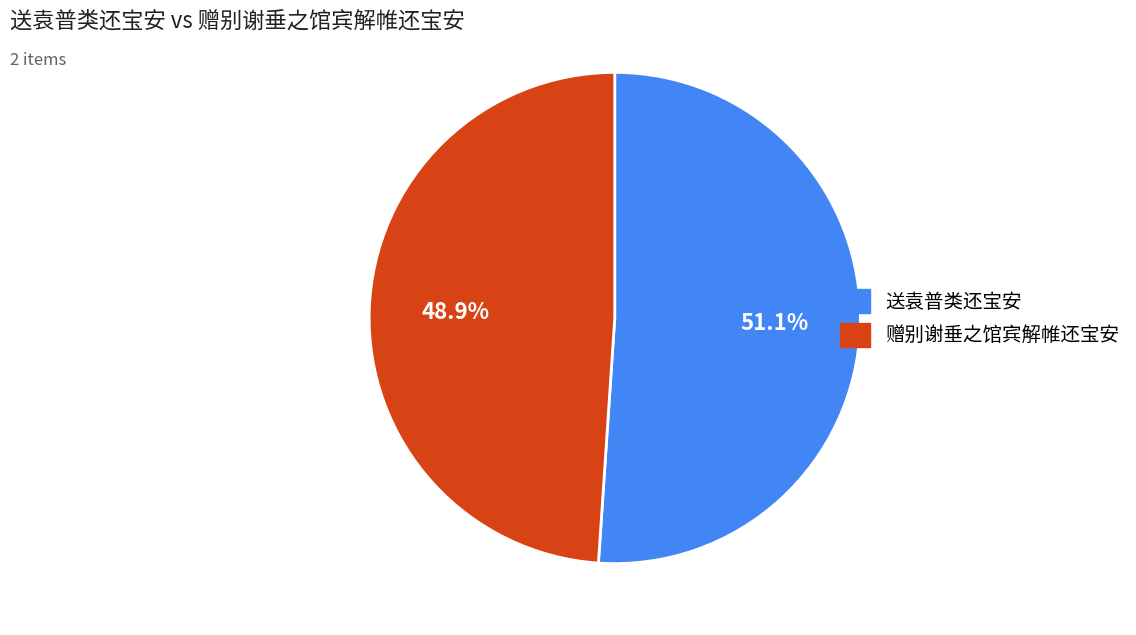

What is the smallest slice in the pie chart?

赠别谢垂之馆宾解帷还宝安